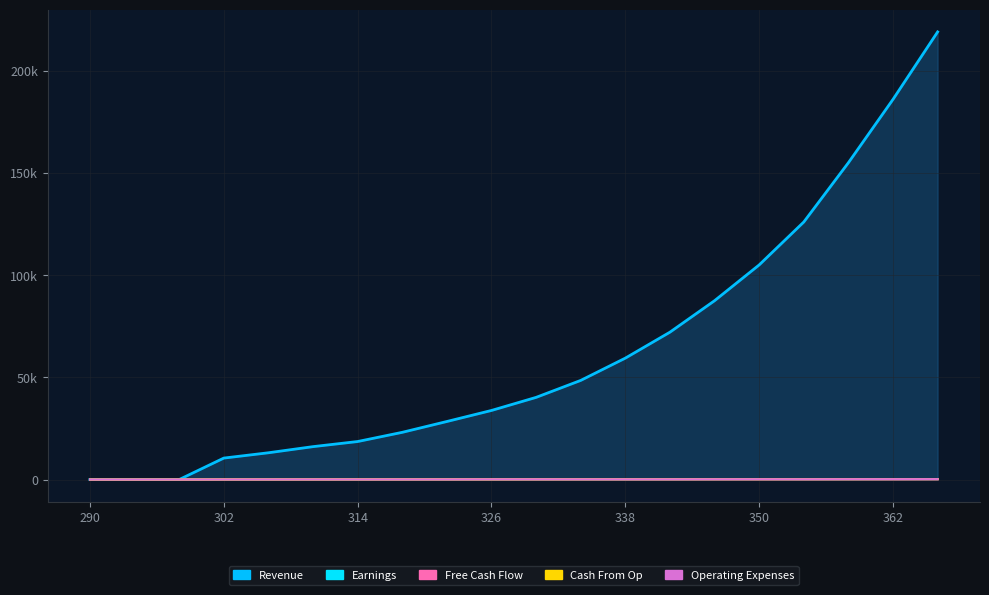

What are all the series names shown in the legend?

Earnings, Free Cash Flow, Cash From Op, Operating Expenses